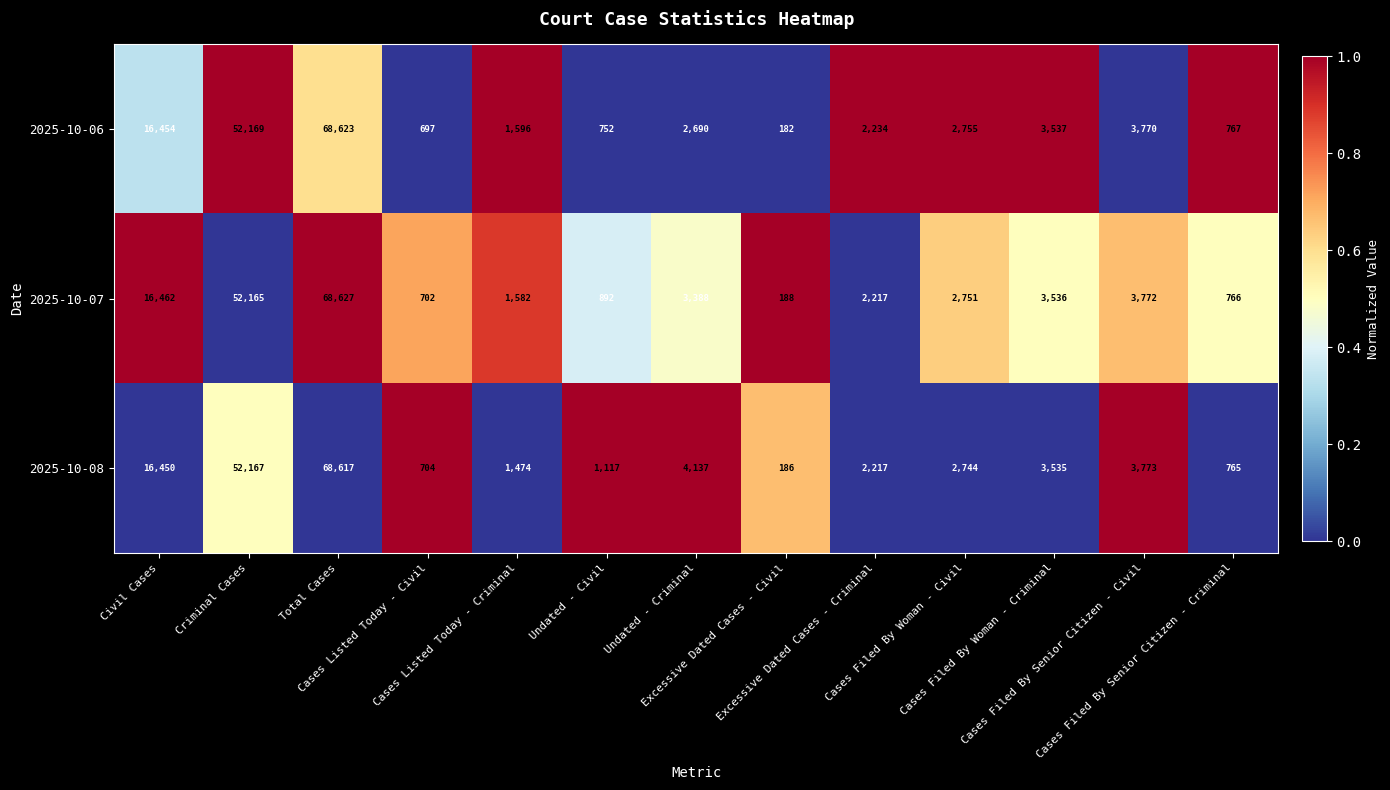

What is the total value across all series at Excessive Dated Cases - Civil?

556